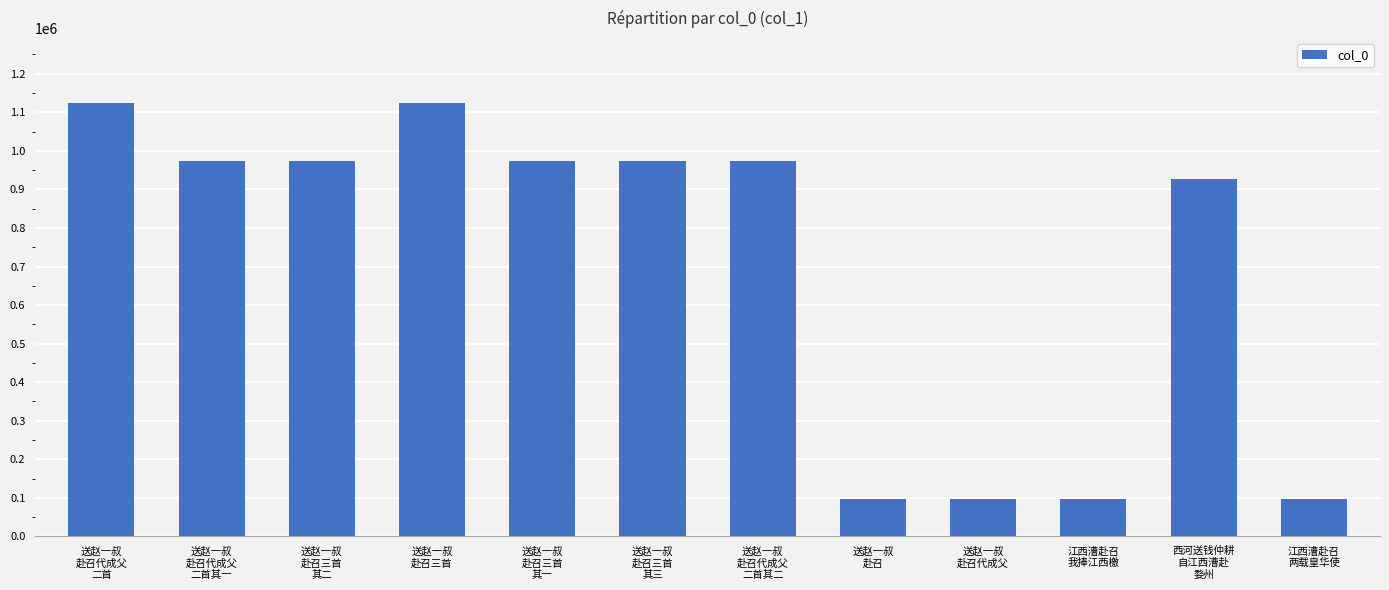

What is the minimum value shown in the chart?

97364